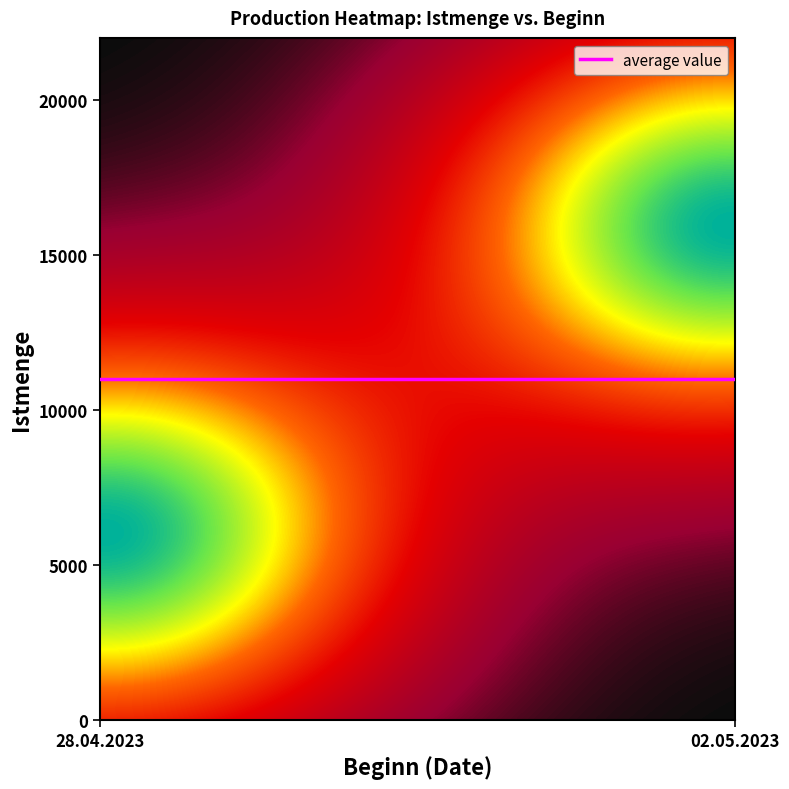

The 16000 series shows 8892 at 28.04.2023. True or false?

False